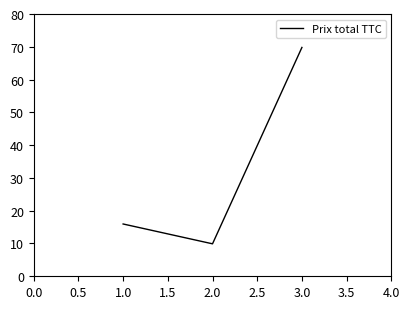

Read the value at 2.0.

9.9